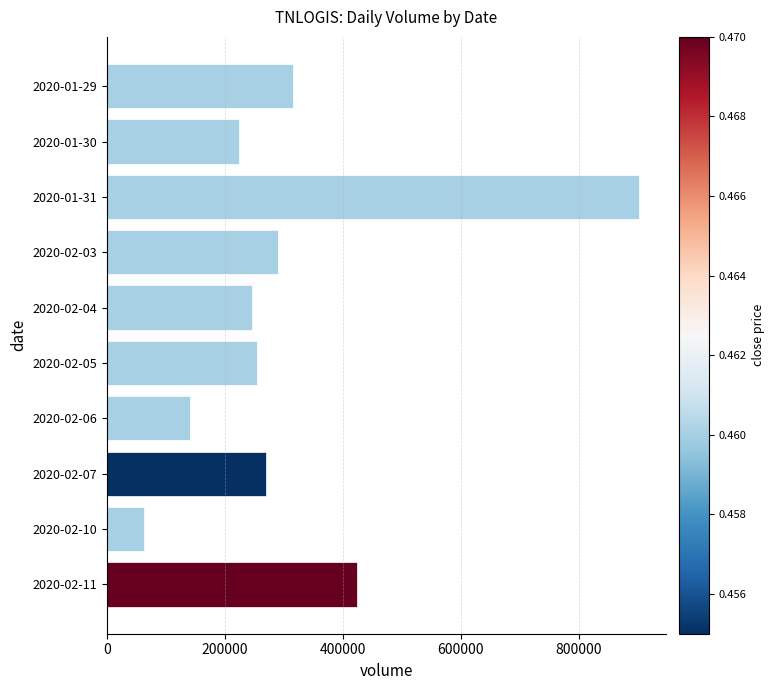

Is it true that the value at 2020-01-30 is 323444?

False